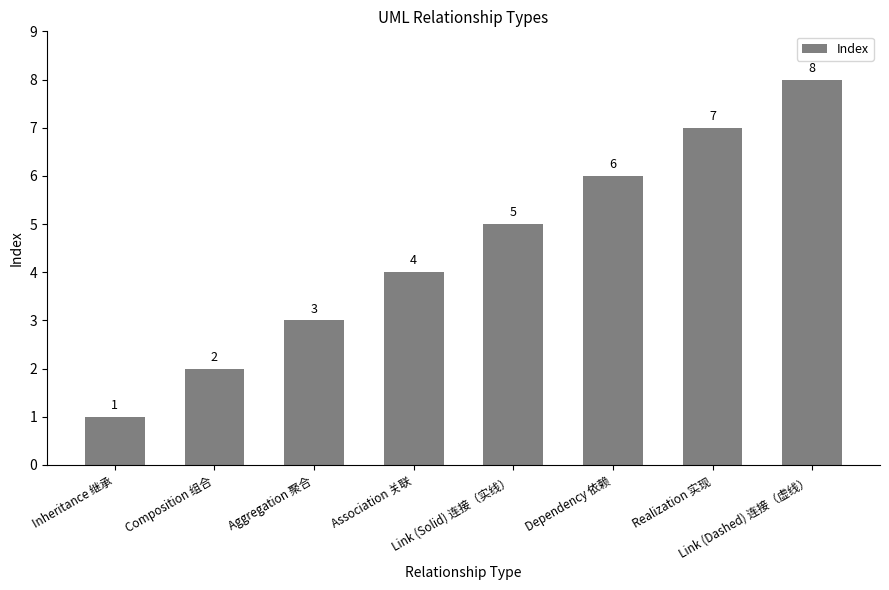

How many bars are there in total?

8